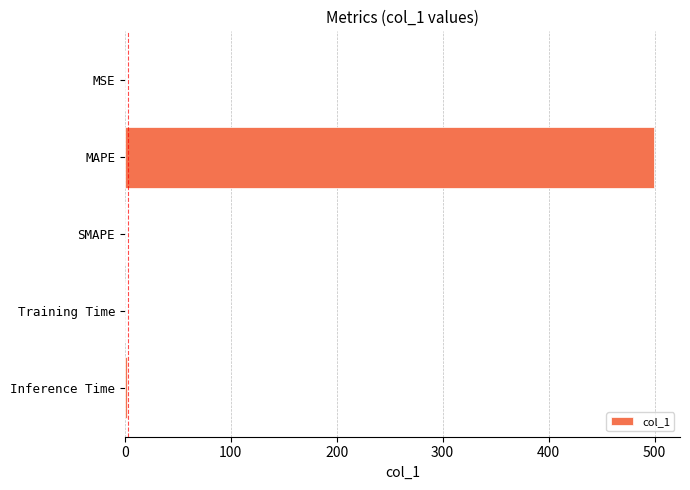

What is the sum of all values?

501.3